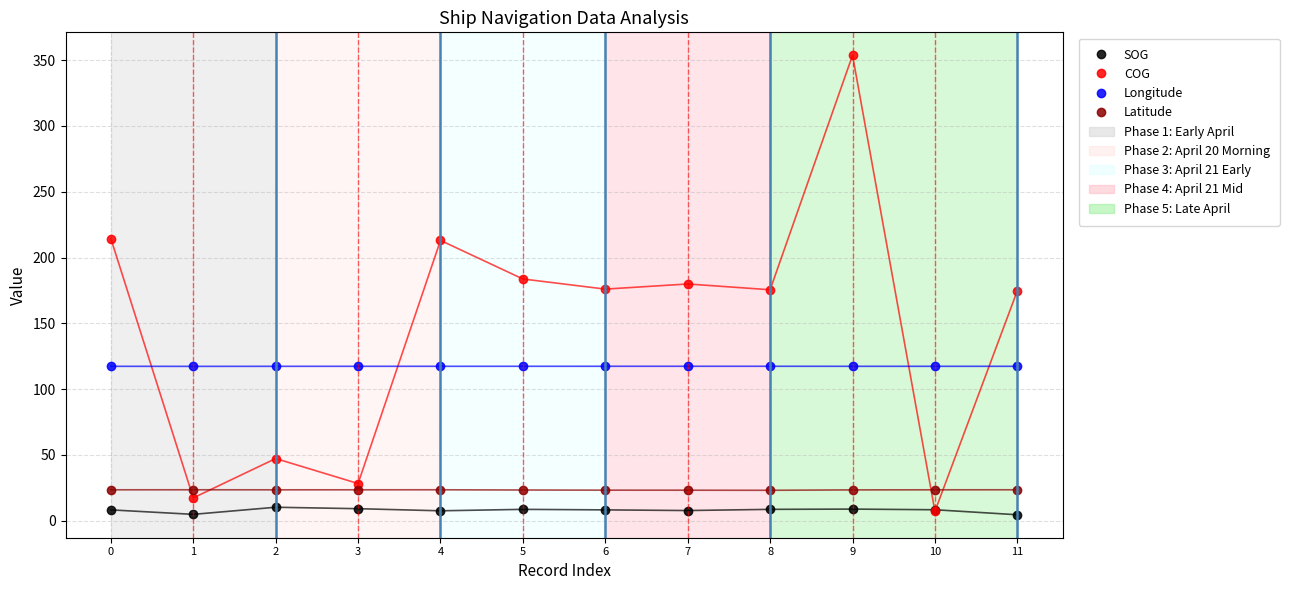

Which series has the largest range (max minus min)?

COG